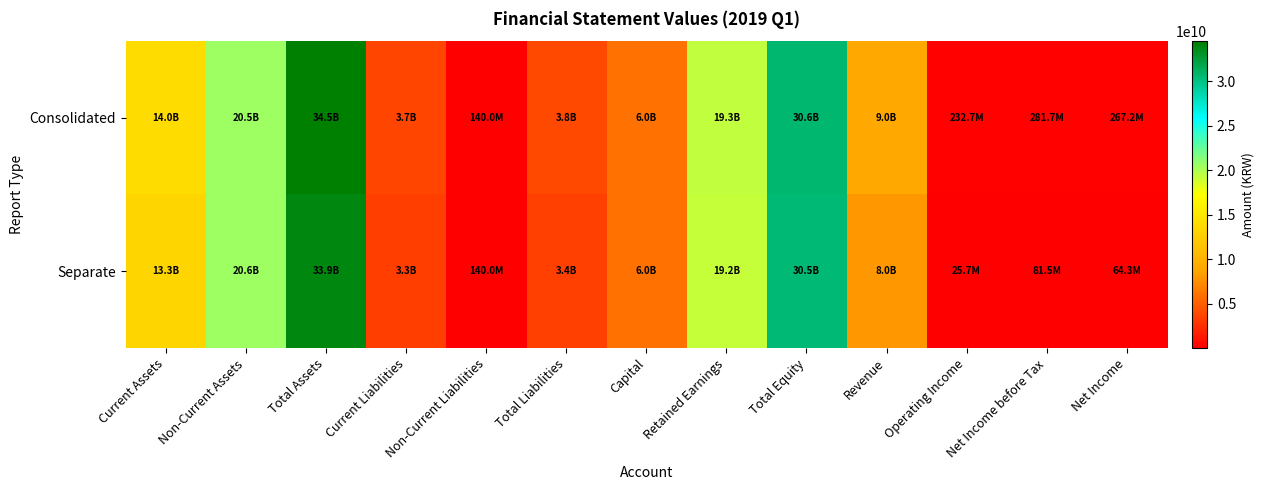

How many categories are shown in the chart?

13